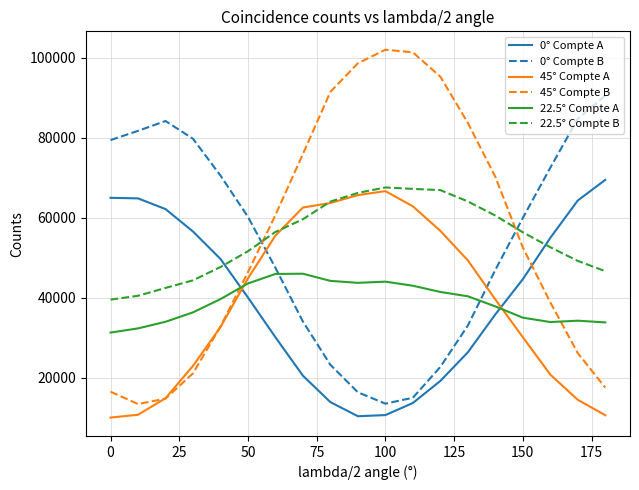

What is the greatest value displayed?

101972